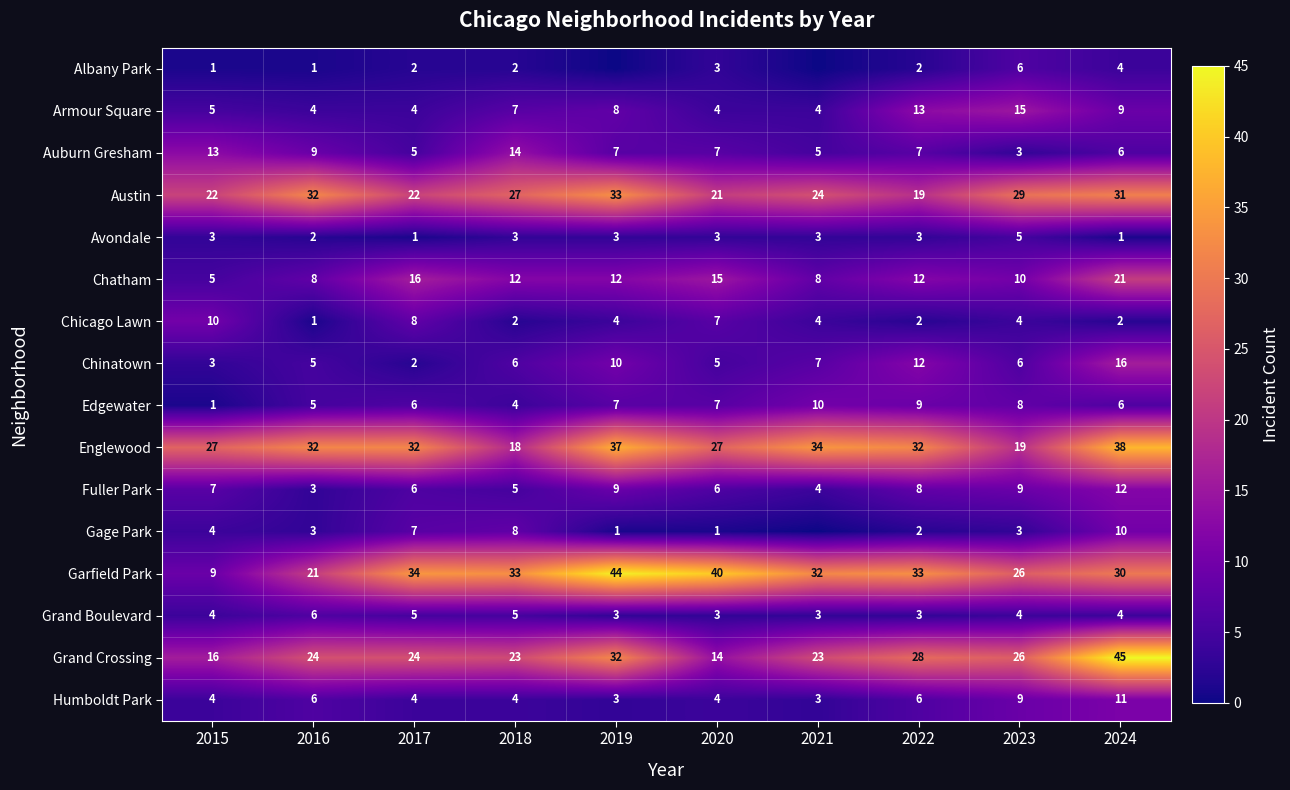

At 2024, list the series in order from largest to smallest.

Grand Crossing, Englewood, Austin, Garfield Park, Chatham, Chinatown, Fuller Park, Humboldt Park, Gage Park, Armour Square, Auburn Gresham, Edgewater, Albany Park, Grand Boulevard, Chicago Lawn, Avondale